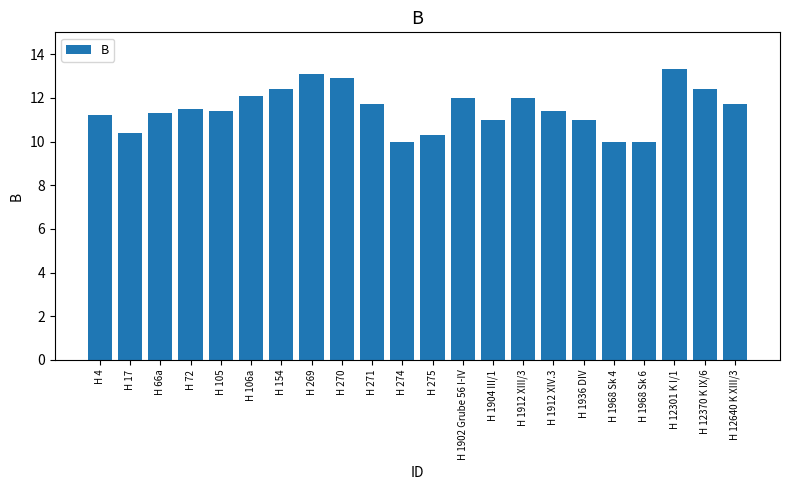

What is the smallest value displayed?

10.0